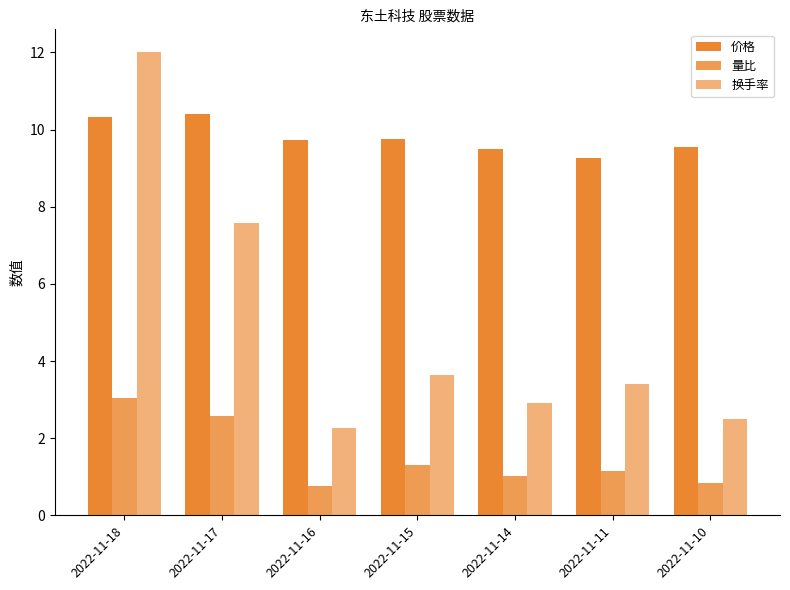

How many values in the 换手率 series are below 3?

3